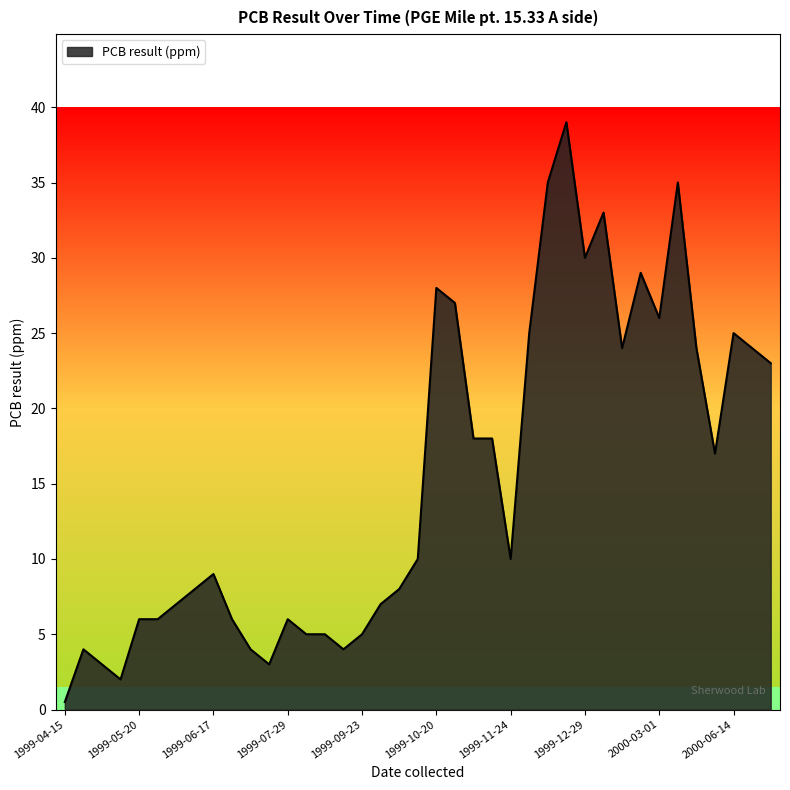

What is the difference between the maximum and minimum values?

38.5